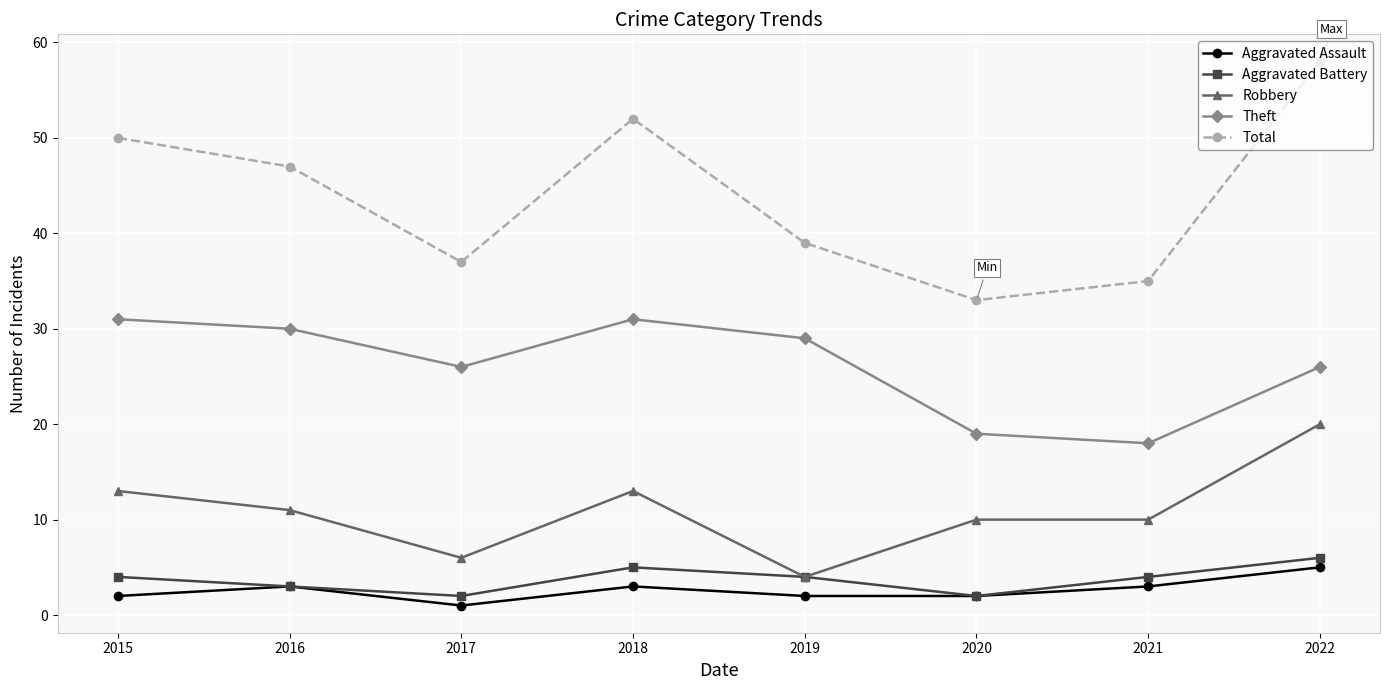

True or false: Theft and Robbery cross at least once.

False